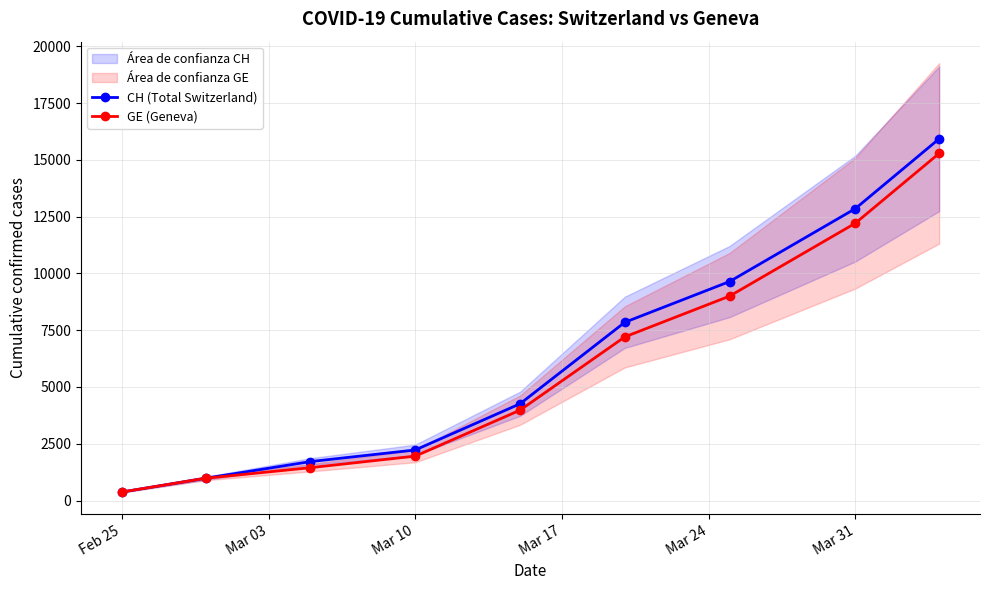

True or false: GE (Geneva) has more than 0 points higher than both neighbors.

False